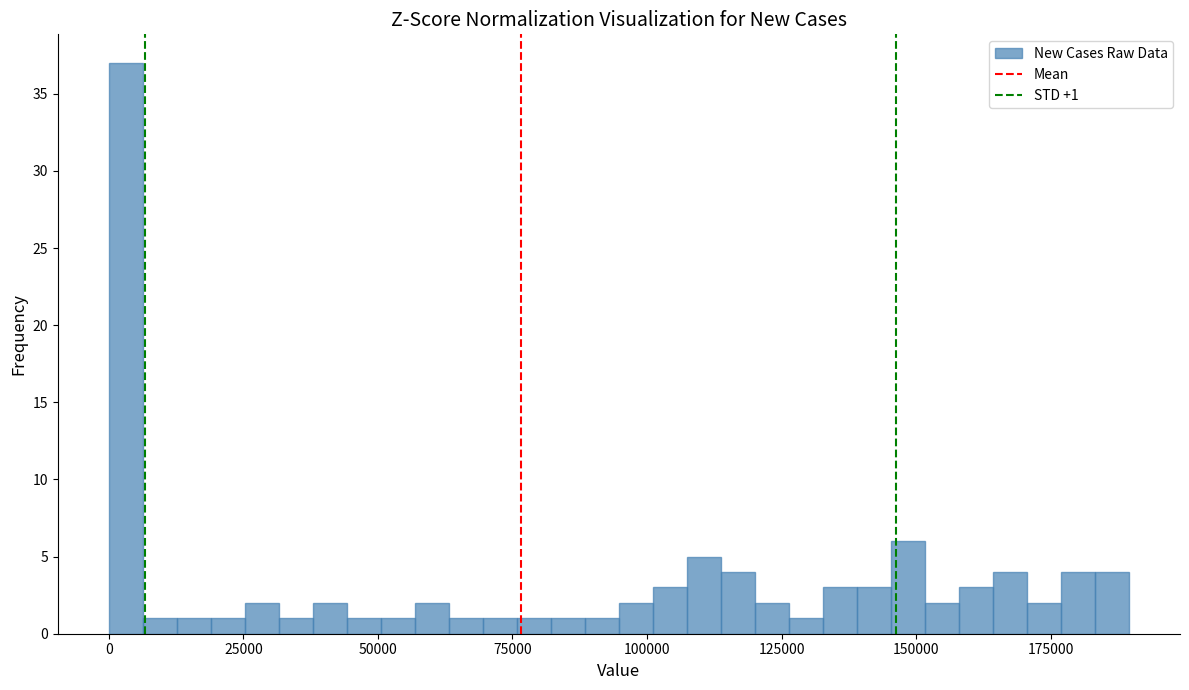

Around what value on the x-axis is the tallest bar? Give the approximate position of its centre, as read against the axis.

5000